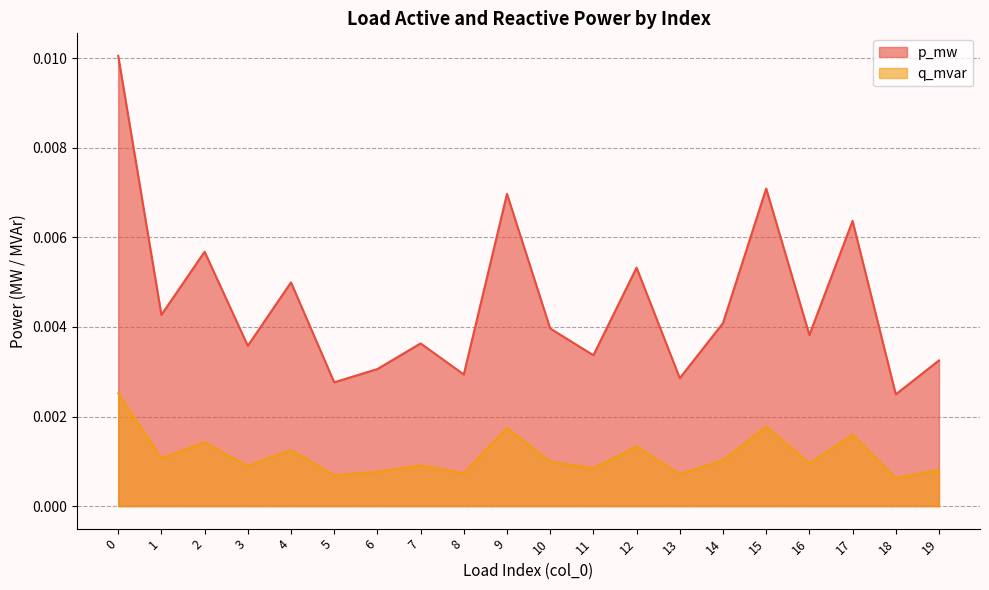

List the labels in order of q_mvar value, smallest first.

18, 5, 13, 8, 6, 19, 11, 3, 7, 16, 10, 14, 1, 4, 12, 2, 17, 9, 15, 0